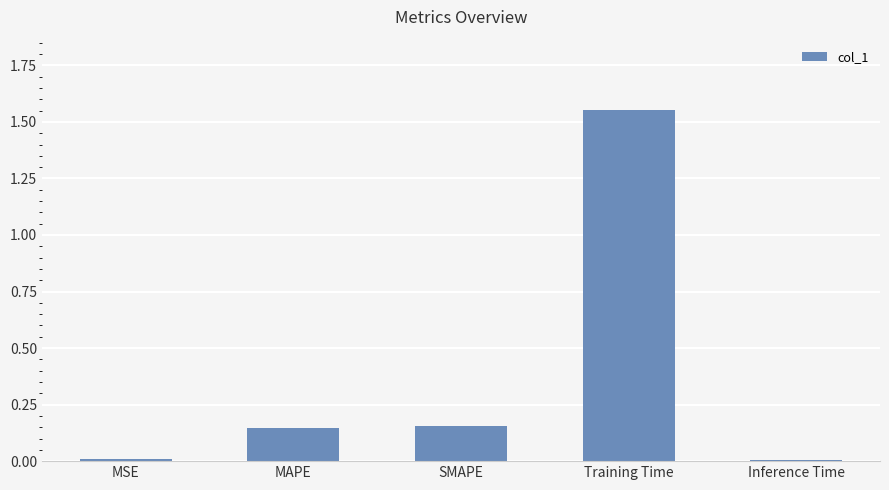

The value at SMAPE is 0.3. True or false?

False